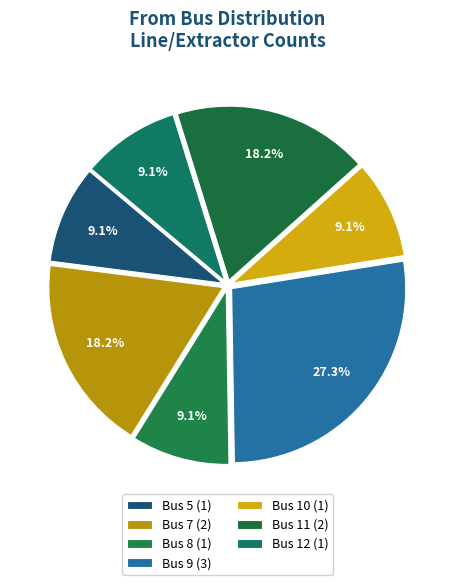

Count the number of slices in the pie.

7